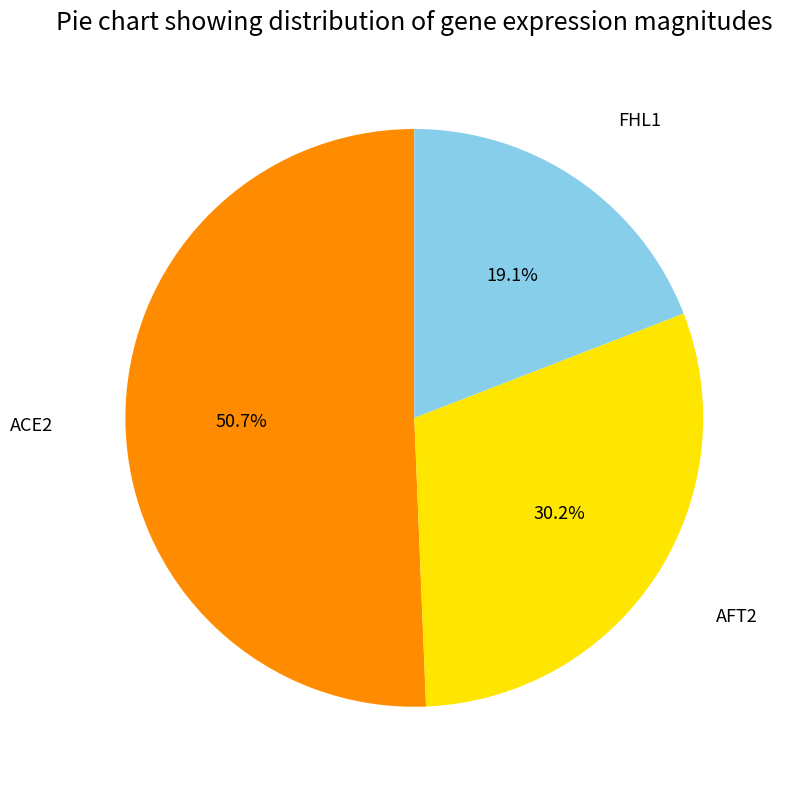

Is there a majority slice in this chart?

Yes